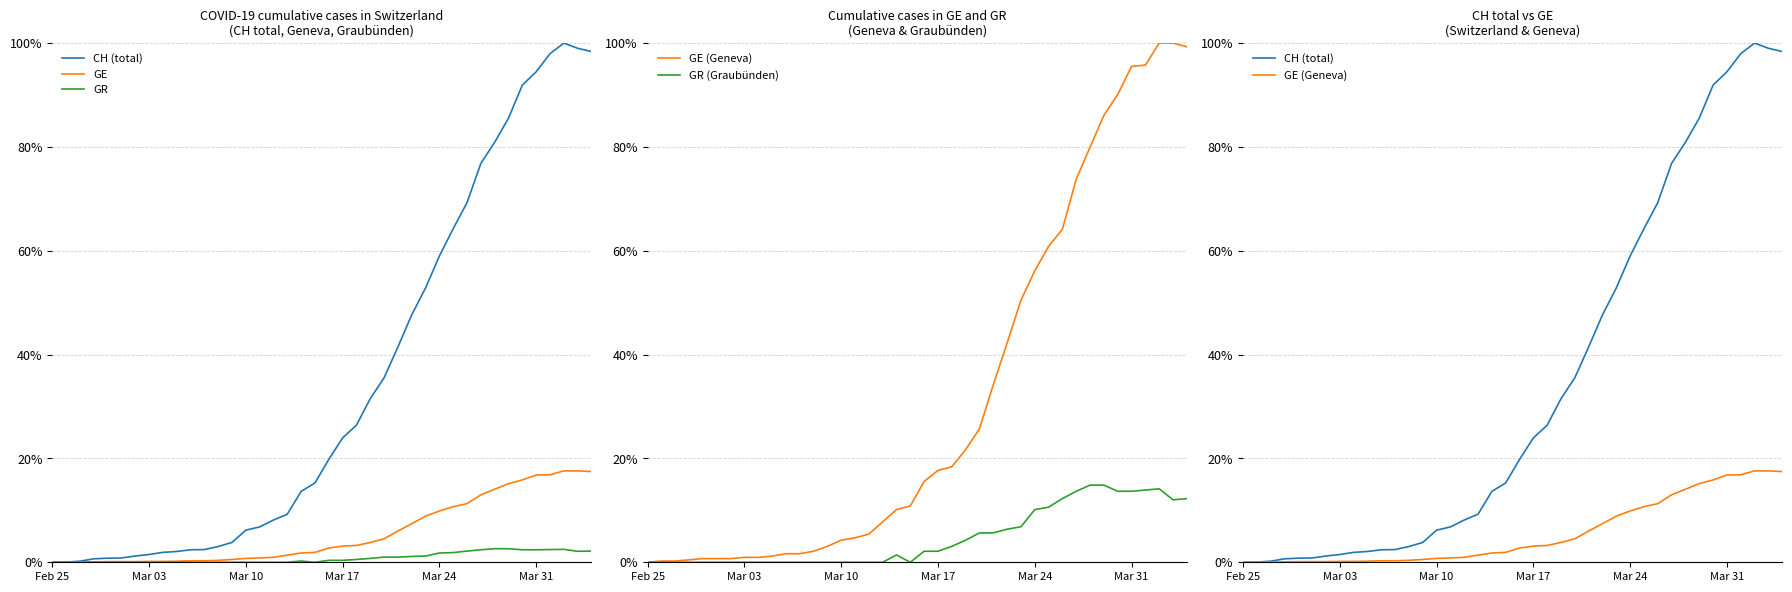

Rank the series at Mar 24 from lowest to highest value.

GR, GE, GE (Geneva), GR (Graubünden), CH (total)